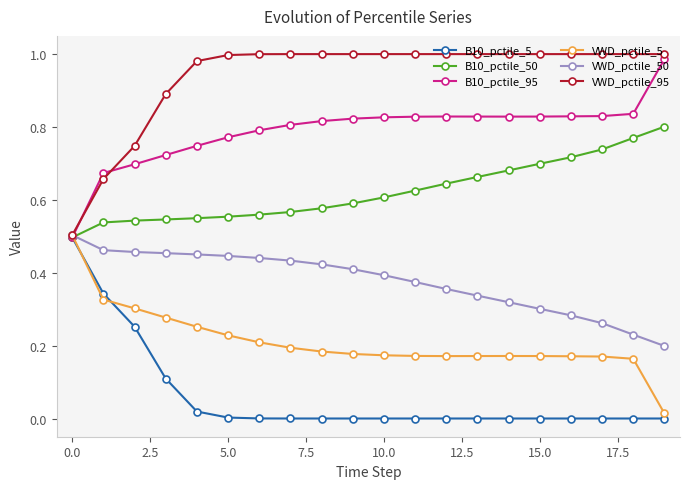

True or false: B10_pctile_95 has more than 0 points higher than both neighbors.

True